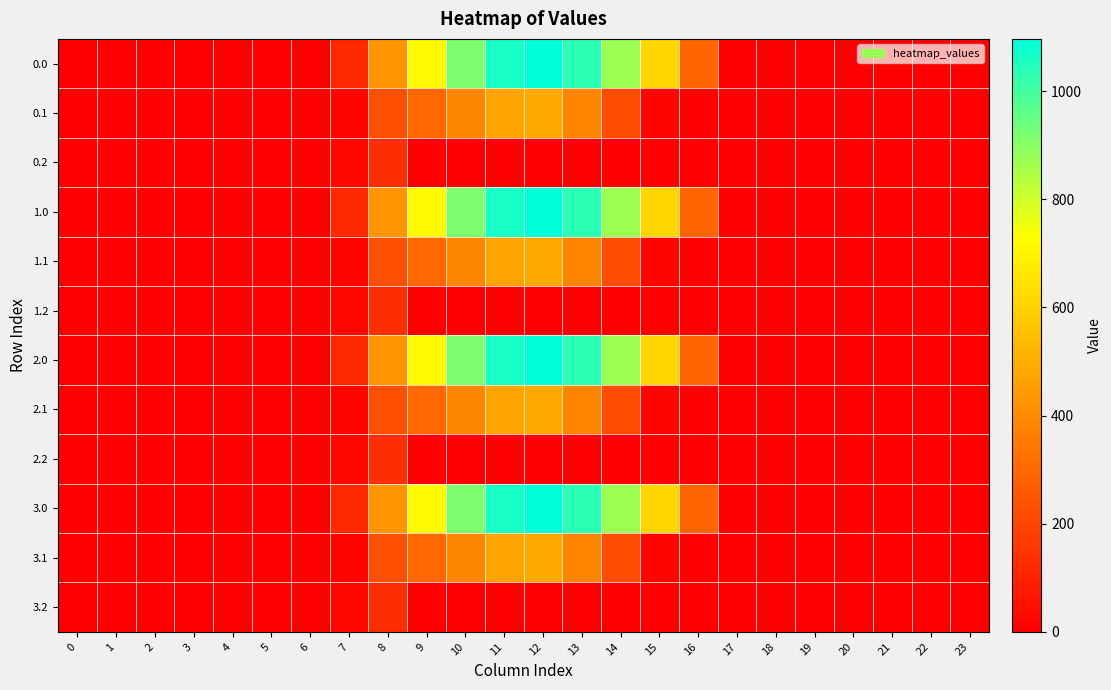

Which has a higher value, 14 or 5?

14